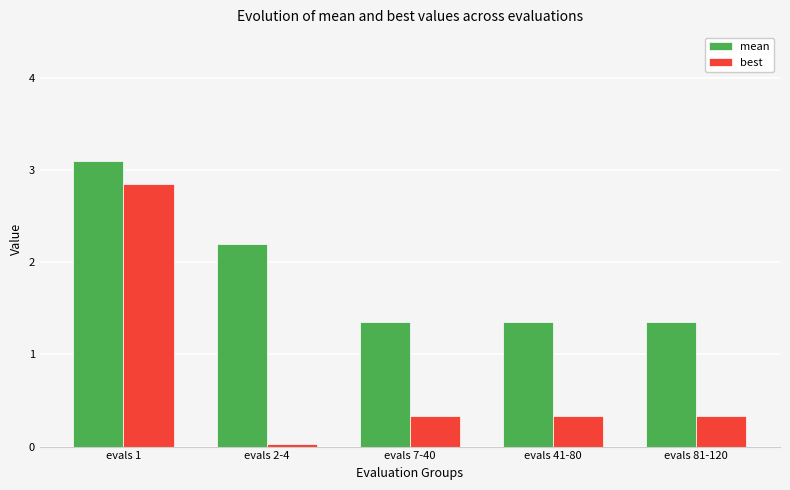

What is the label of the 4th bar from the left?

evals 41-80